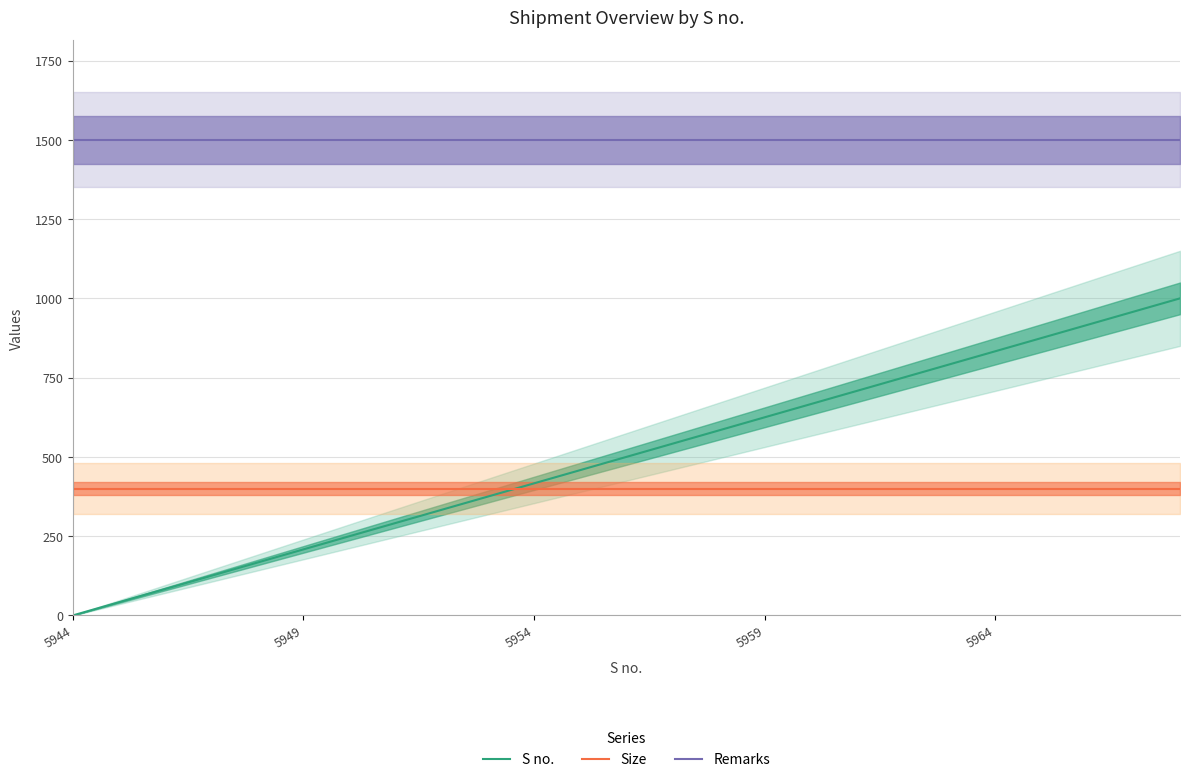

What is the maximum value for Size?

400.0